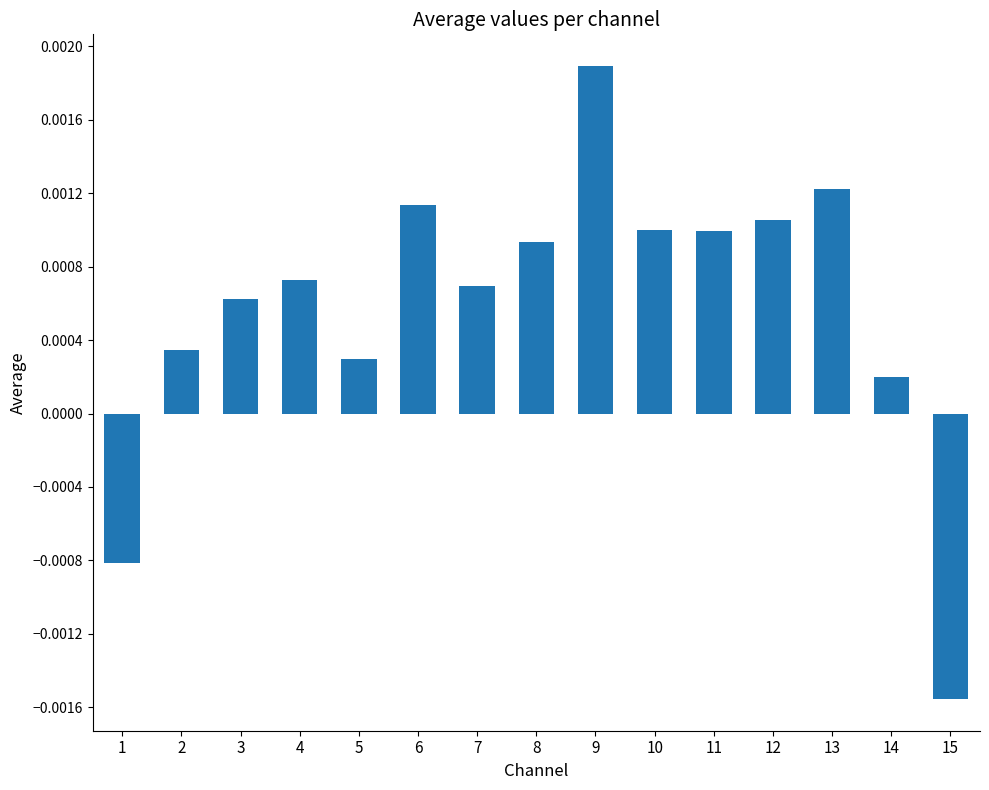

Which label corresponds to the largest value in the chart?

9